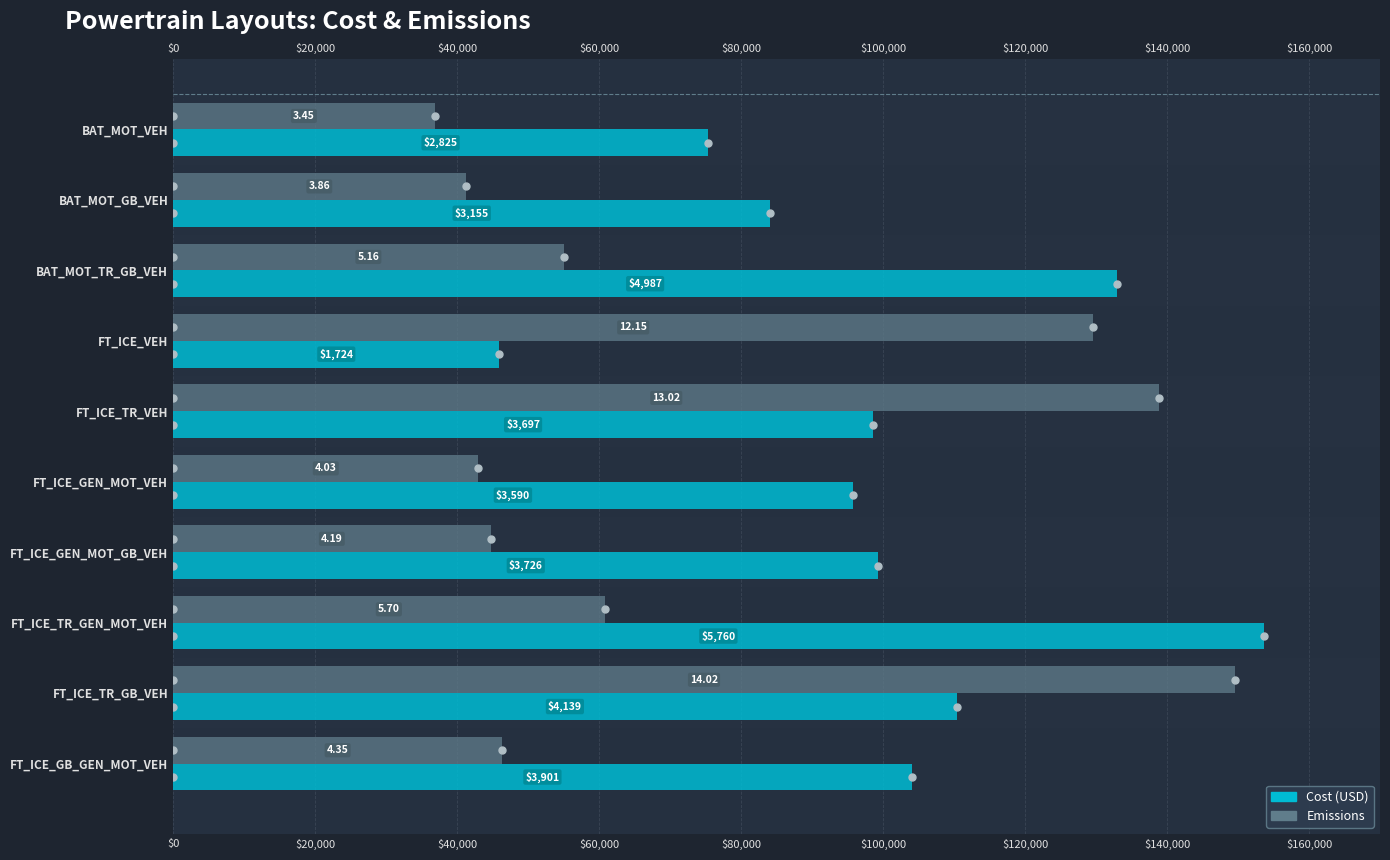

Which series has the widest spread of values?

Emissions (scaled)